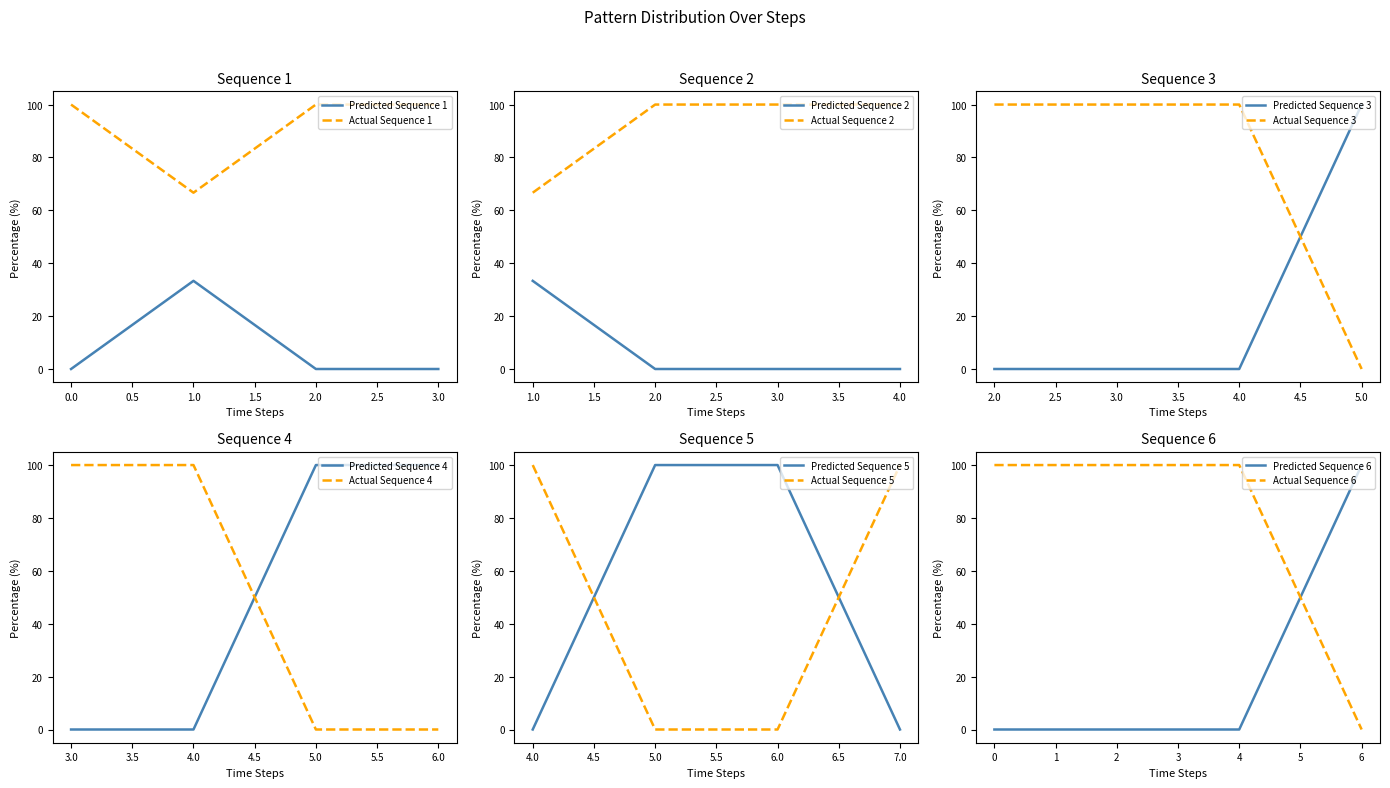

The value of Actual Sequence 1 at 2.0 is 52.3. True or false?

False